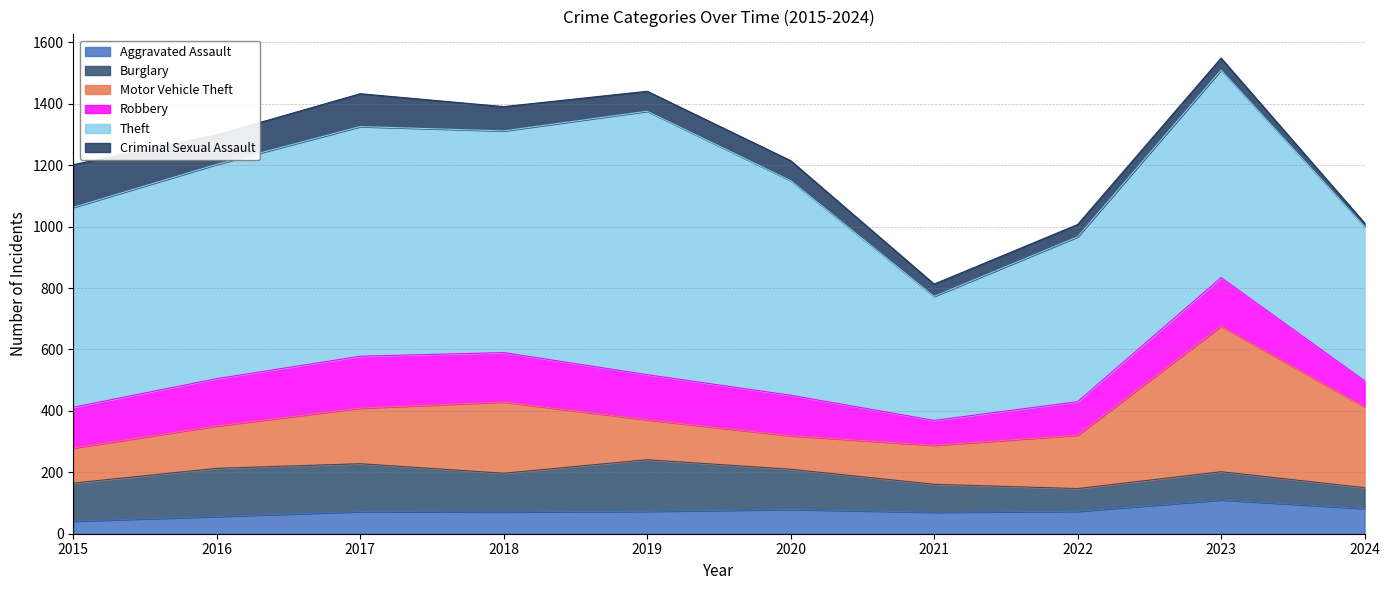

What is the sum of all Robbery values?

1329